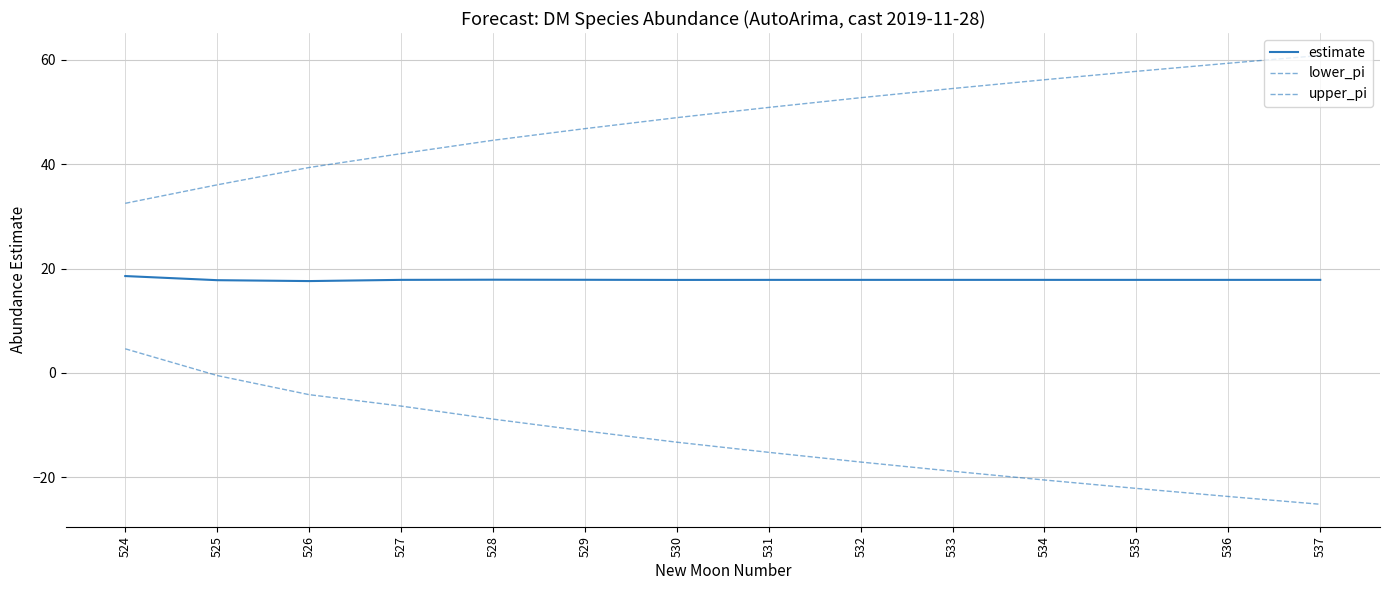

How many positive values does the lower_pi series have?

1